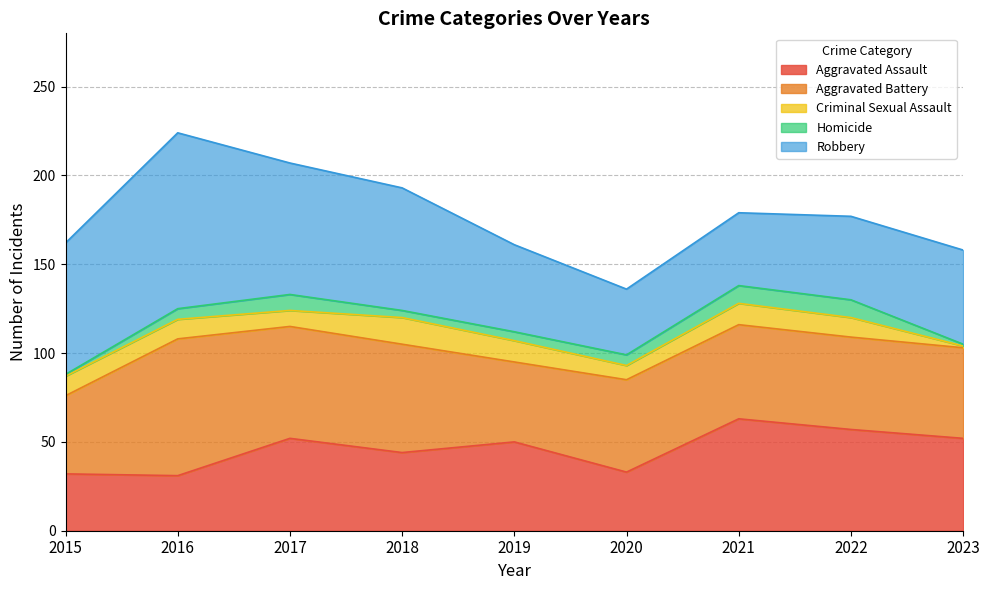

How many lines are shown in the chart?

5